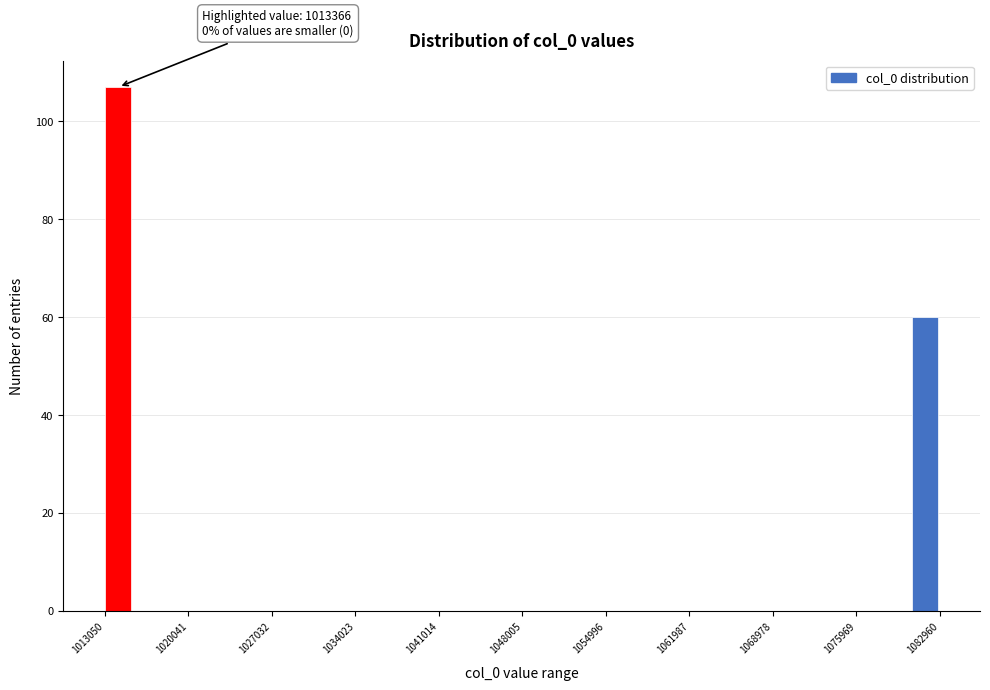

Read against the x-axis, roughly where is the centre of the tallest bar?

1014000